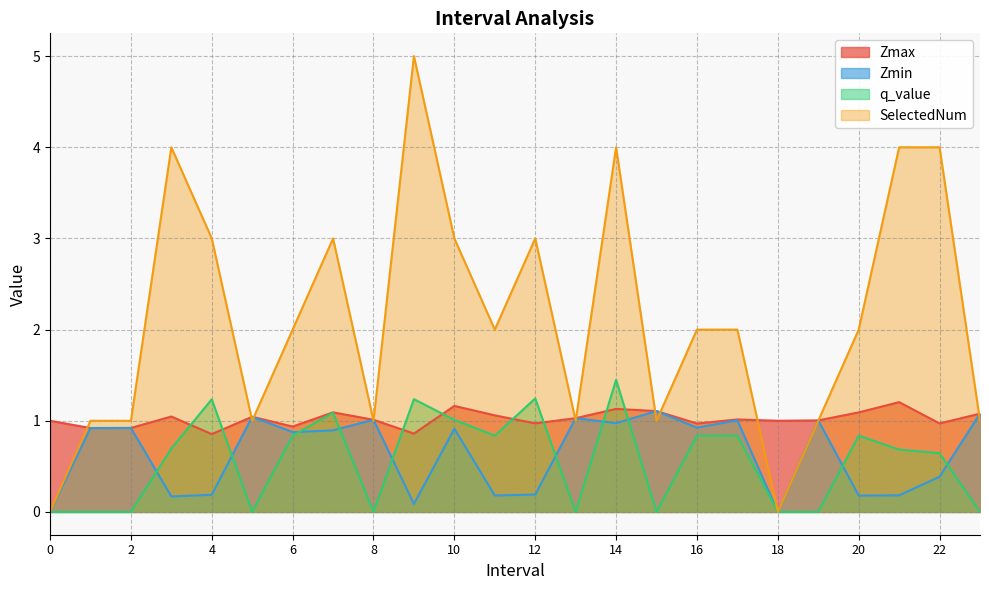

What is the difference between the second highest and minimum values in the SelectedNum series?

4.0